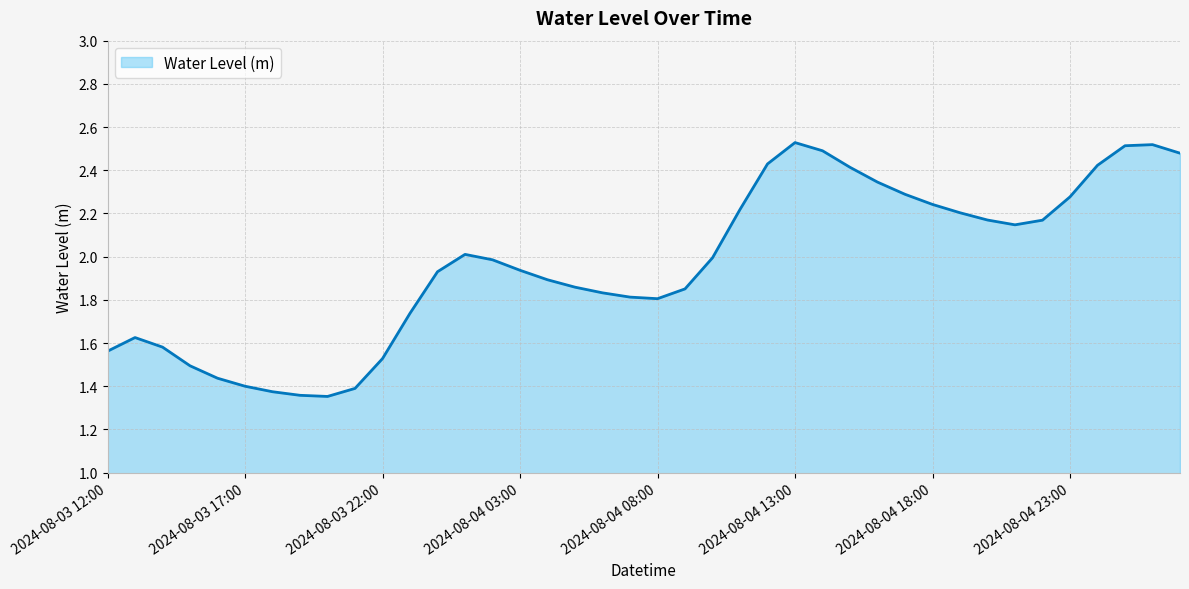

Does the chart have visible grid lines?

Yes